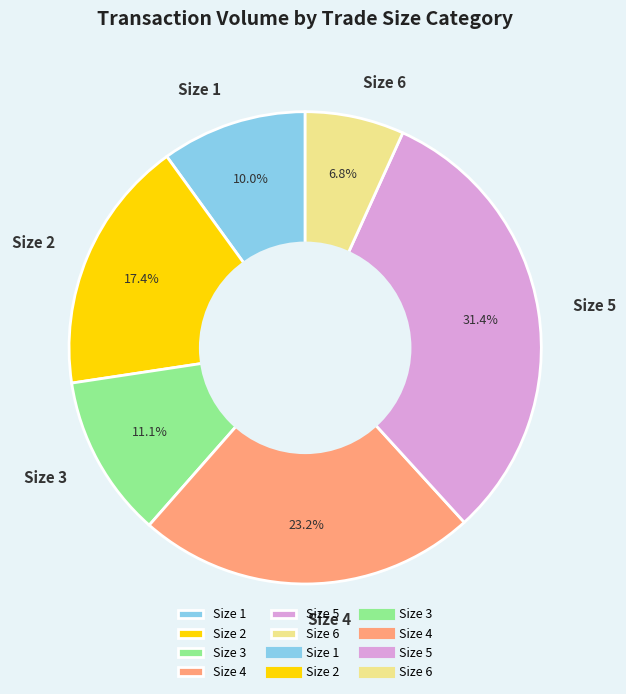

Rank the categories by value from lowest to highest.

Size 6, Size 1, Size 3, Size 2, Size 4, Size 5